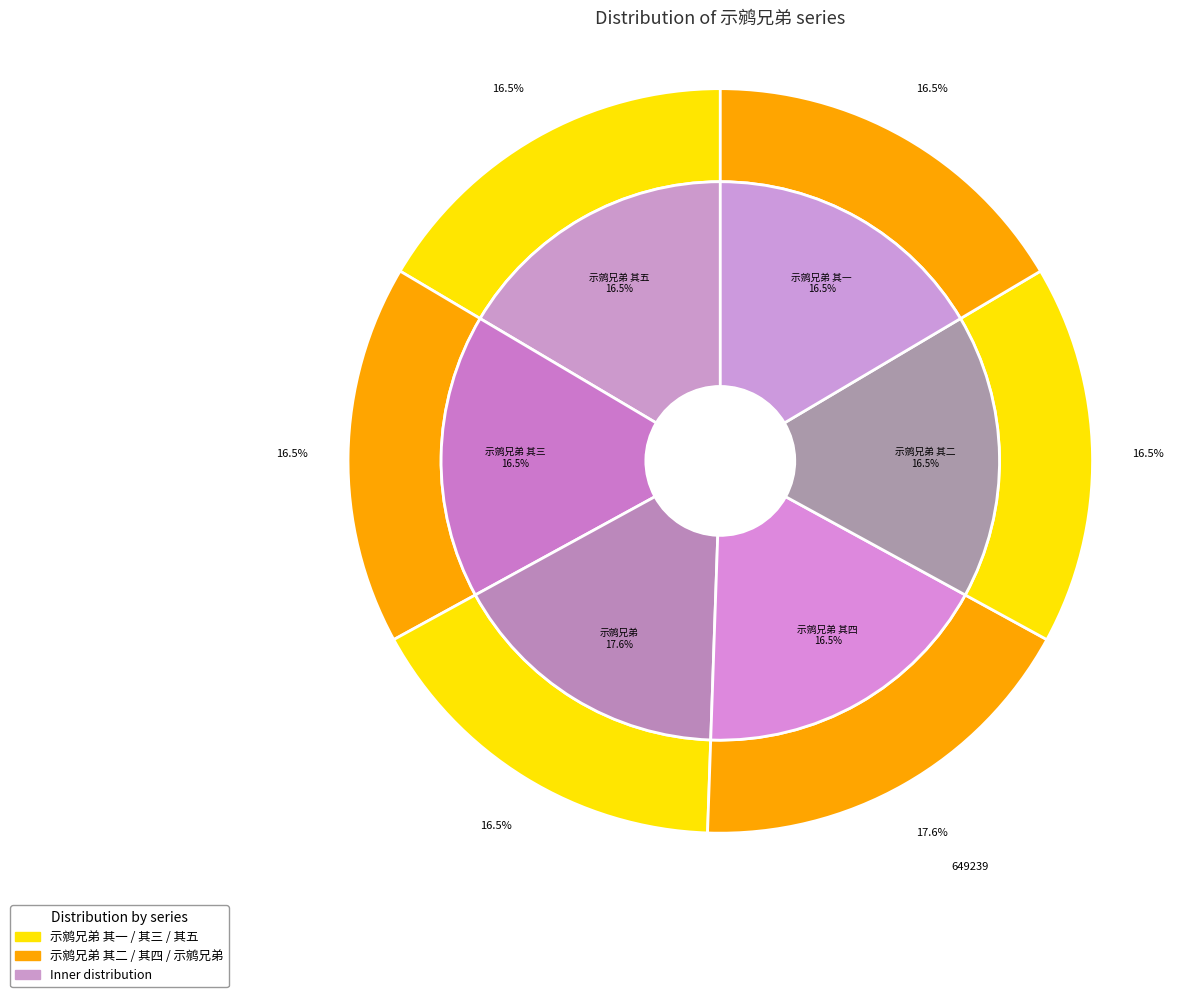

To the nearest percent, what is the combined percentage of 示鹓兄弟 其三 and 示鹓兄弟 其五?

33%